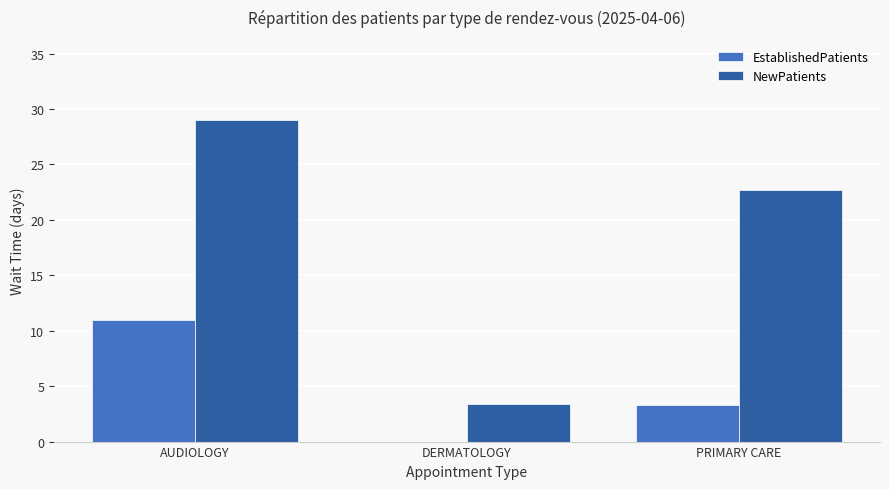

The EstablishedPatients series shows 11.0 at AUDIOLOGY. True or false?

True